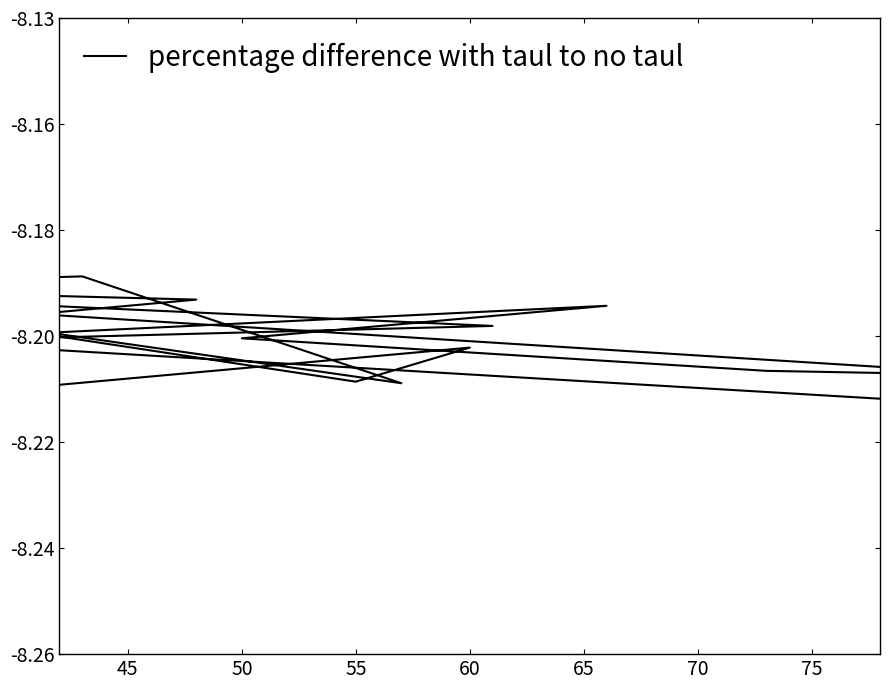

True or false: the data shows -3.1 at 45.

False